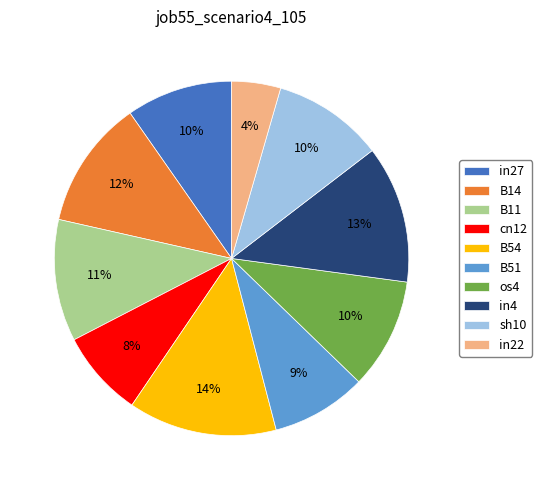

Which slice is the largest?

B54